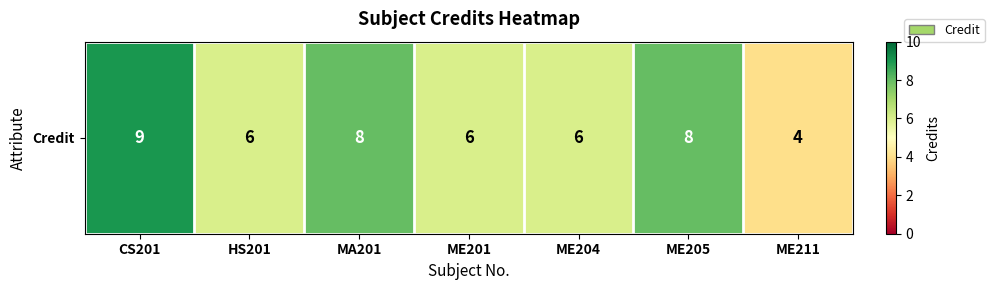

List the labels in order of value, largest first.

CS201, MA201, ME205, HS201, ME201, ME204, ME211